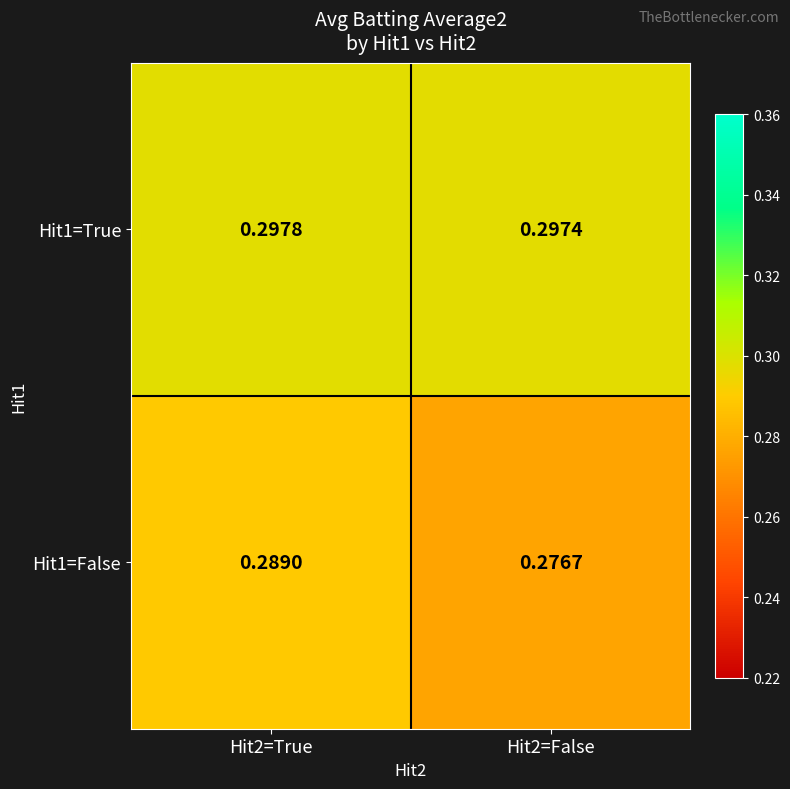

At how many categories does at least one series exceed 0?

2